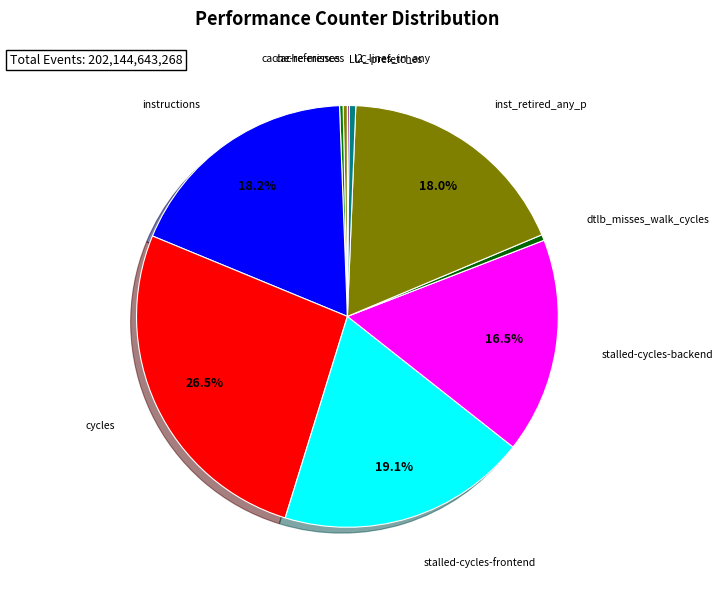

What is the largest slice in the pie chart?

cycles